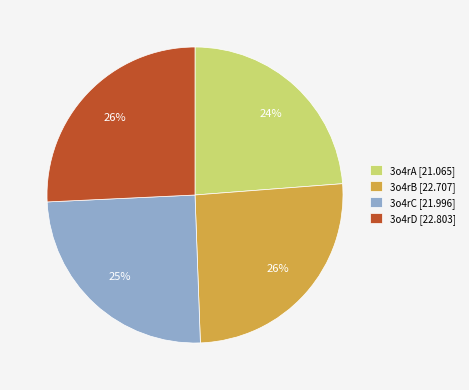

To the nearest percent, what is the average slice percentage?

25%